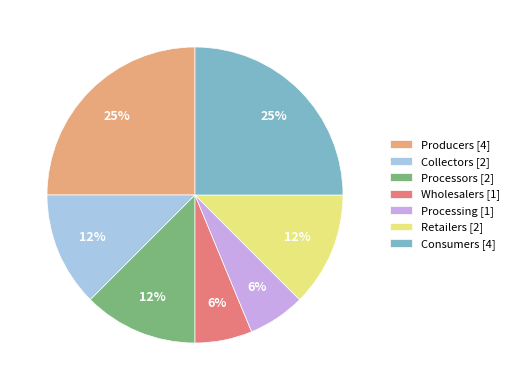

To the nearest percent, what percentage of the pie is Processing?

6%